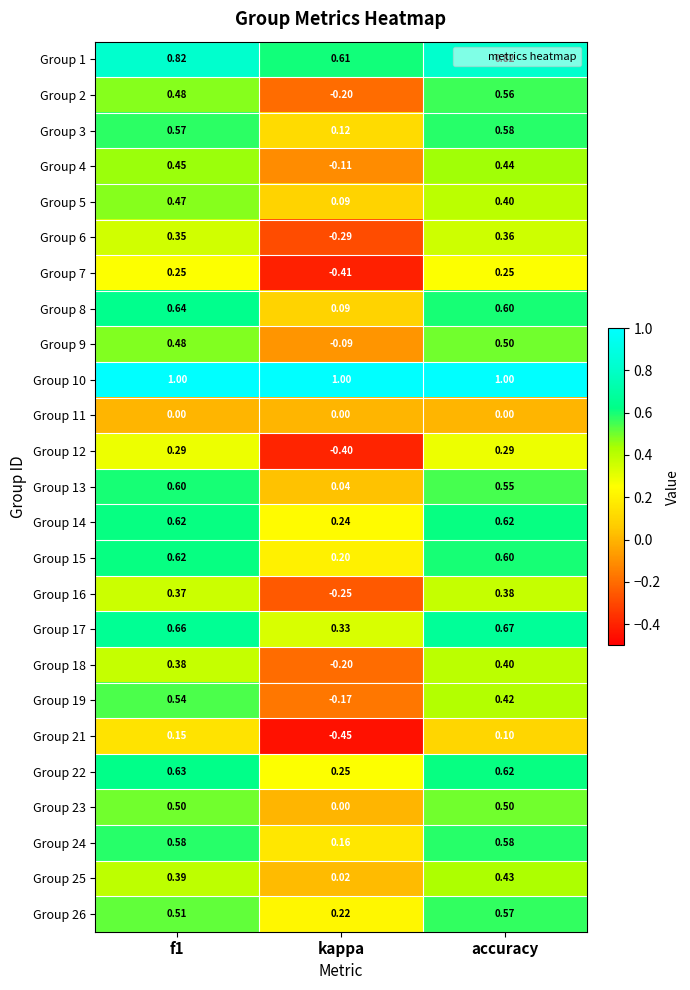

Is the value of Group 4 at f1 greater than the value of Group 8 at f1?

No